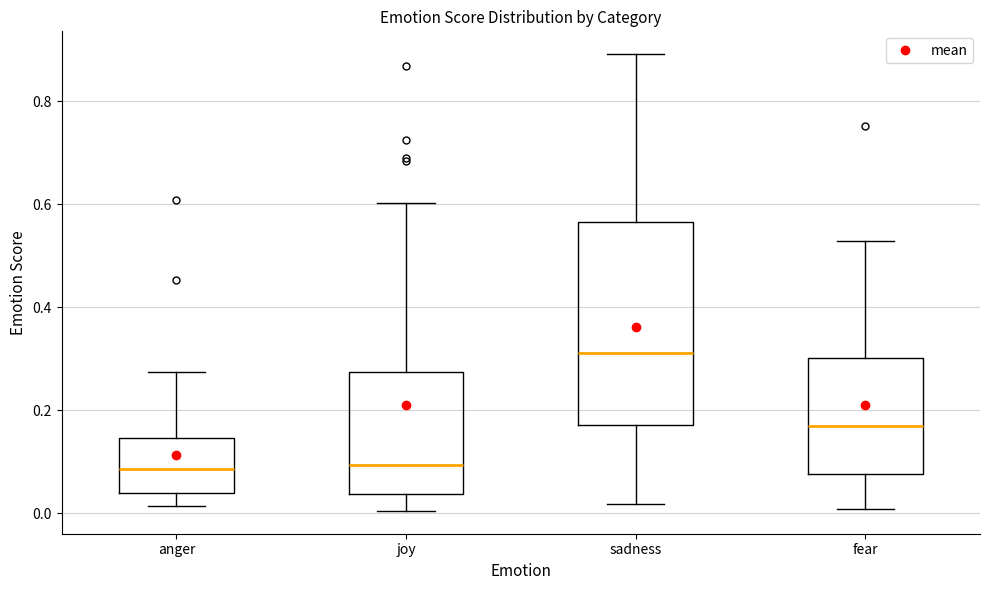

Reading left to right, read every box against the y-axis: the position of its median line, the range the box covers, and the ends of its whiskers. The values are not printed on the chart, so give them approximately, as read against the axis.

anger: median 0.08, box 0.04 to 0.14, whiskers 0.02 to 0.28
joy: median 0.10, box 0.04 to 0.28, whiskers 0.00 to 0.60
sadness: median 0.32, box 0.18 to 0.56, whiskers 0.02 to 0.90
fear: median 0.16, box 0.08 to 0.30, whiskers 0.00 to 0.52